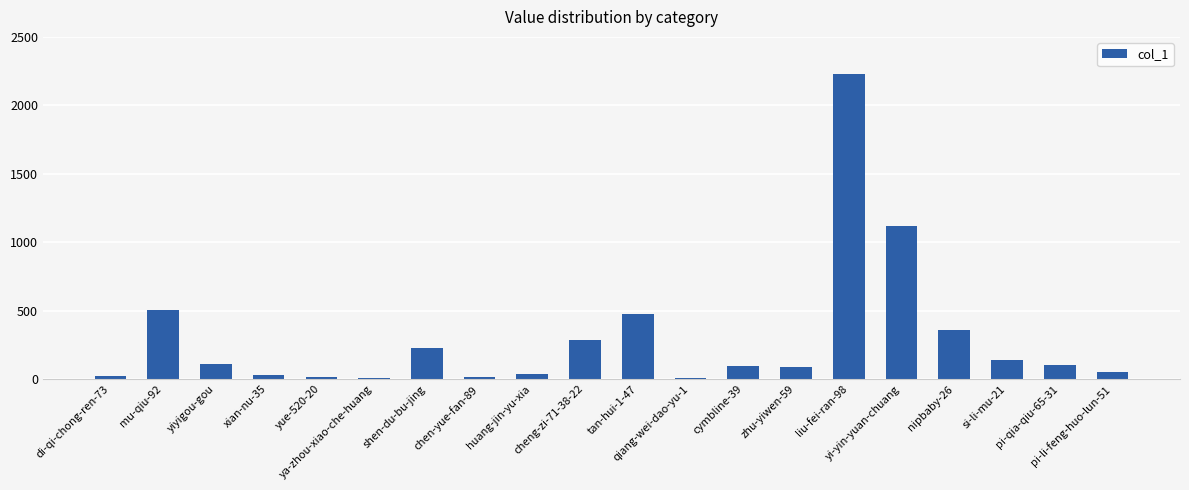

What is the maximum value shown in the chart?

2227